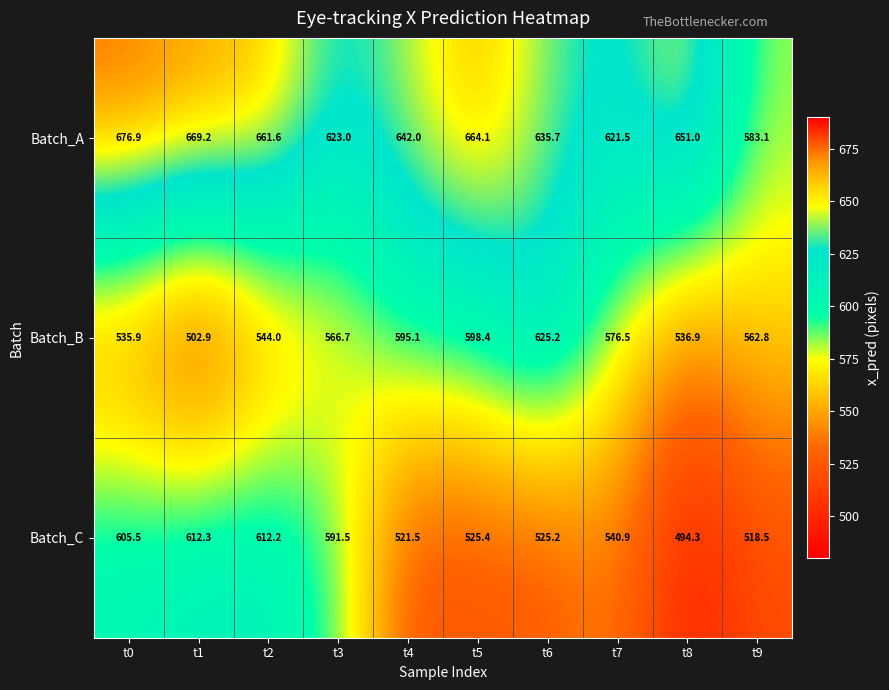

Count the number of categories in the chart.

10